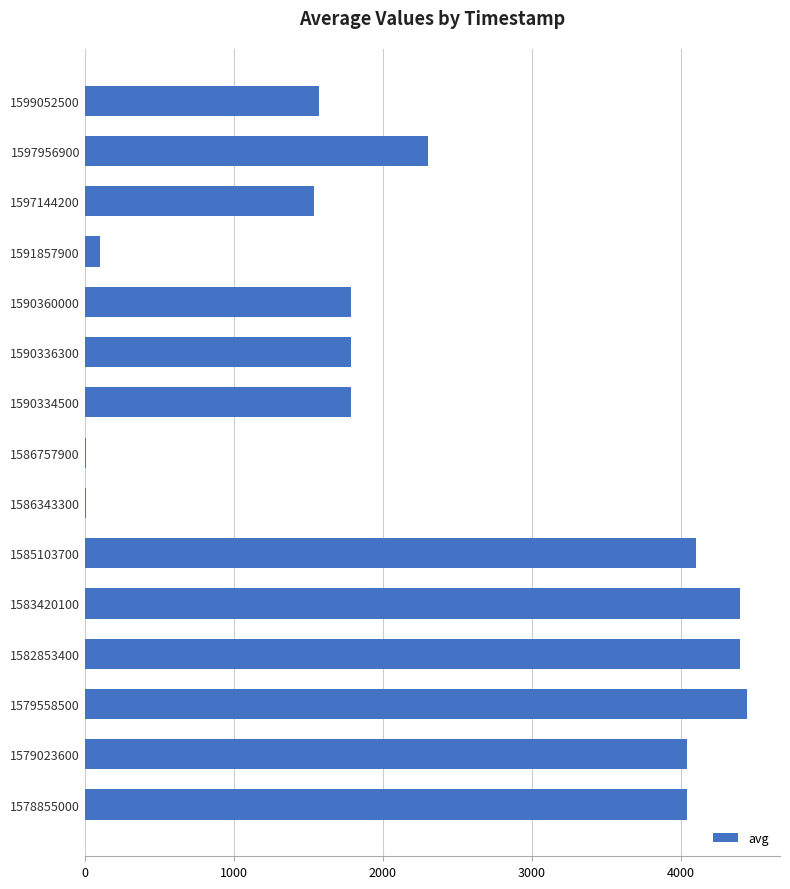

At which label is the value closest to 2227?

1597956900